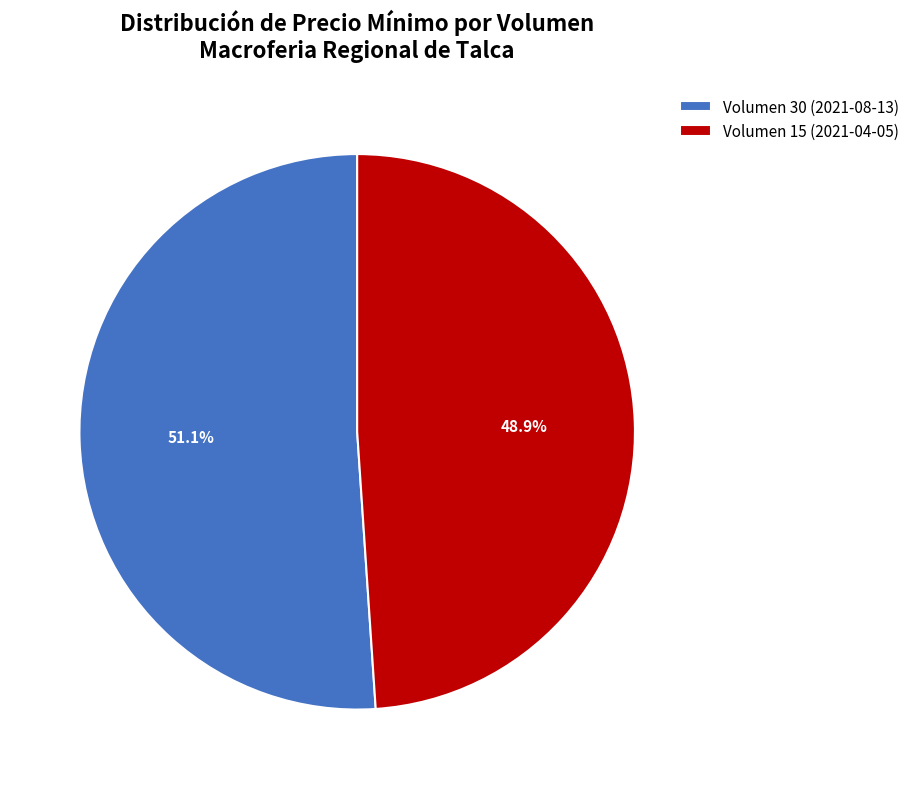

Which slice is the smallest?

Volumen 15 (2021-04-05)